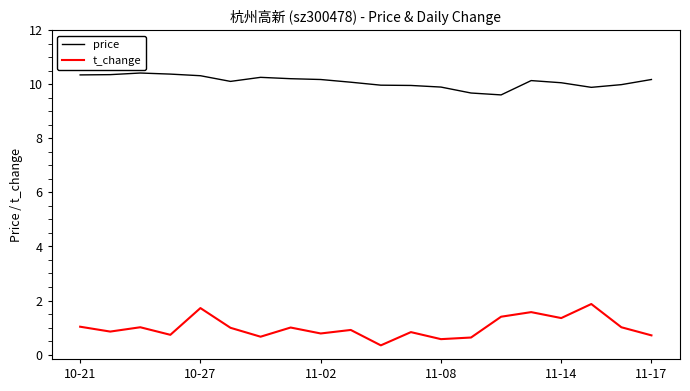

Which series has the widest spread of values?

t_change